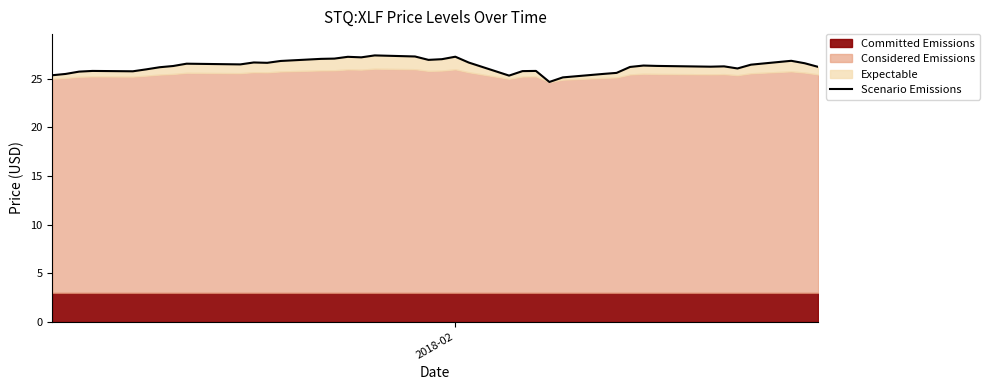

Reading left to right, what are all the values shown in this chart?

25.4	25.5	25.7	25.8	25.8	26.0	26.2	26.3	26.6	26.5	26.7	26.7	26.8	27.1	27.1	27.3	27.2	27.4	27.3	27.0	27.0	27.3	26.7	25.3	25.8	25.8	24.7	25.2	25.5	25.6	26.2	26.4	26.3	26.3	26.3	26.1	26.5	26.9	26.6	26.2